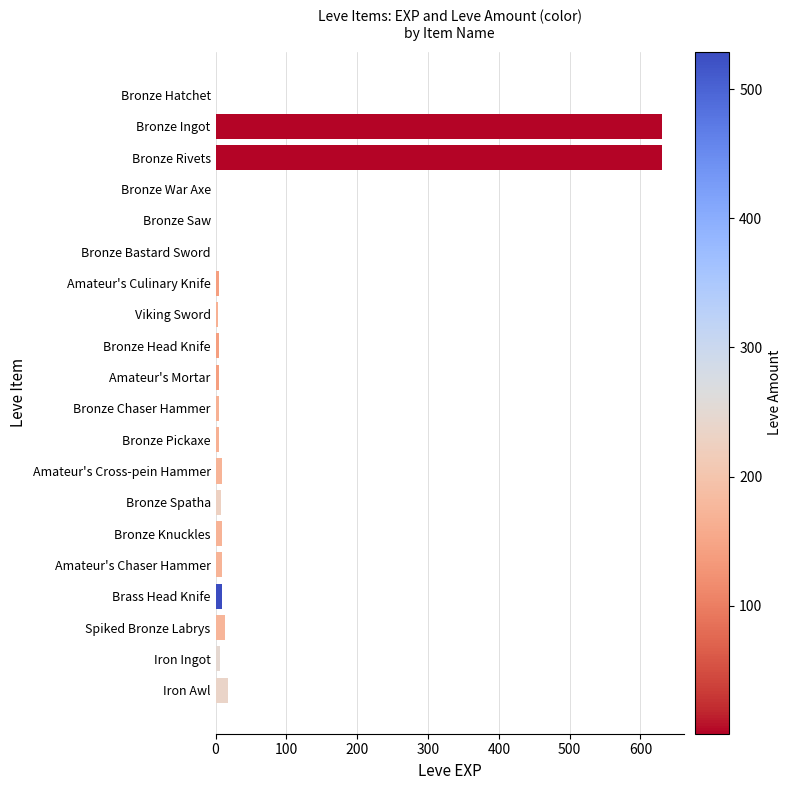

What is the maximum value shown in the chart?

630